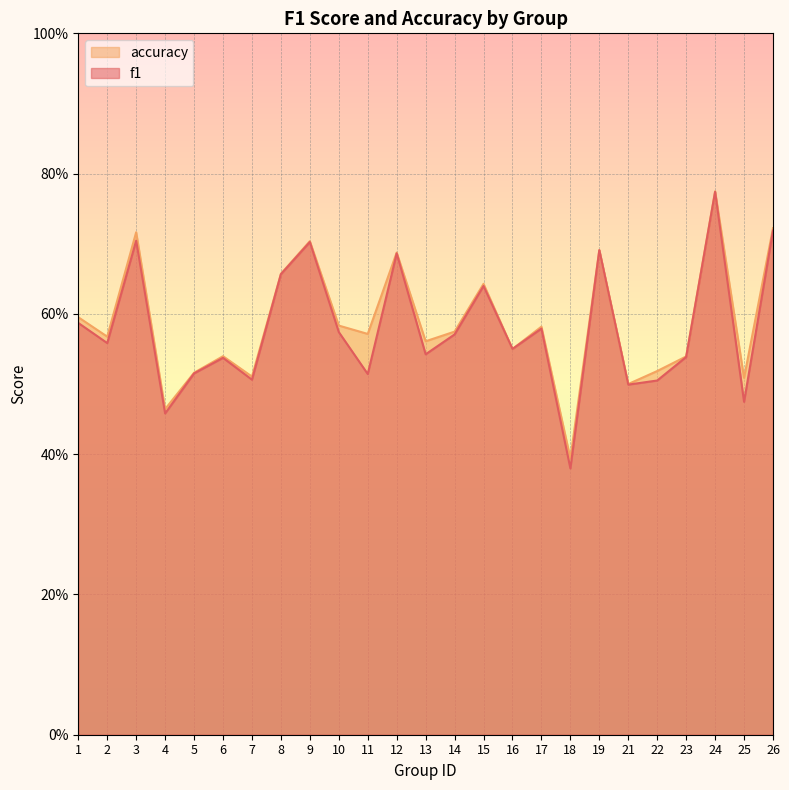

Reading right to left, list all the values displayed in this chart.

f1: 0.7	0.5	0.8	0.5	0.5	0.5	0.7	0.4	0.6	0.6	0.6	0.6	0.5	0.7	0.5	0.6	0.7	0.7	0.5	0.5	0.5	0.5	0.7	0.6	0.6
accuracy: 0.7	0.5	0.8	0.5	0.5	0.5	0.7	0.4	0.6	0.6	0.6	0.6	0.6	0.7	0.6	0.6	0.7	0.7	0.5	0.5	0.5	0.5	0.7	0.6	0.6